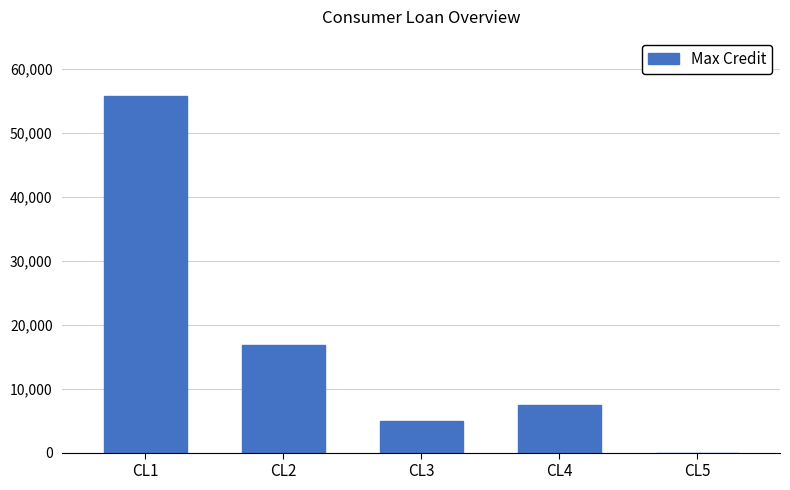

Is it true that the value at CL1 is 17547?

False